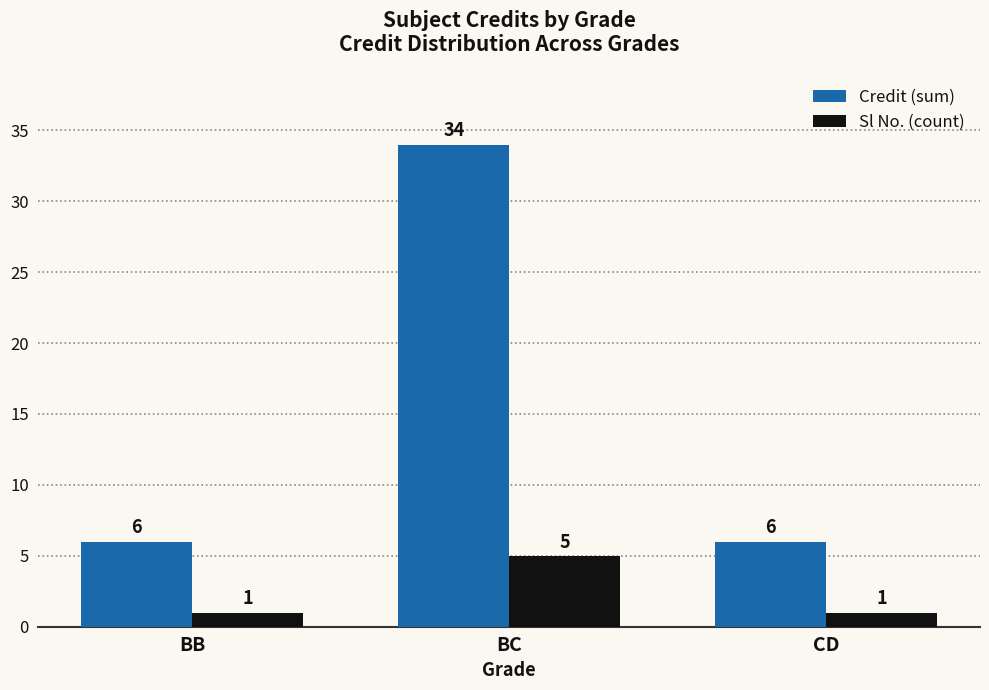

Which label corresponds to the largest value in the chart?

BC